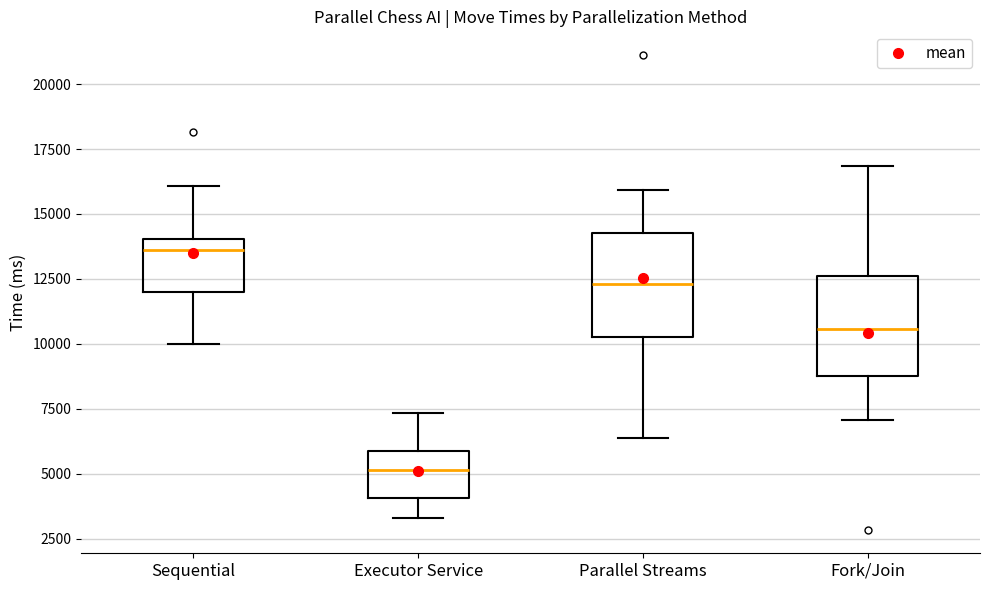

Where does the lower whisker of the box for Executor Service end on the y-axis? The values are not printed on the chart, so give them approximately, as read against the axis.

3500